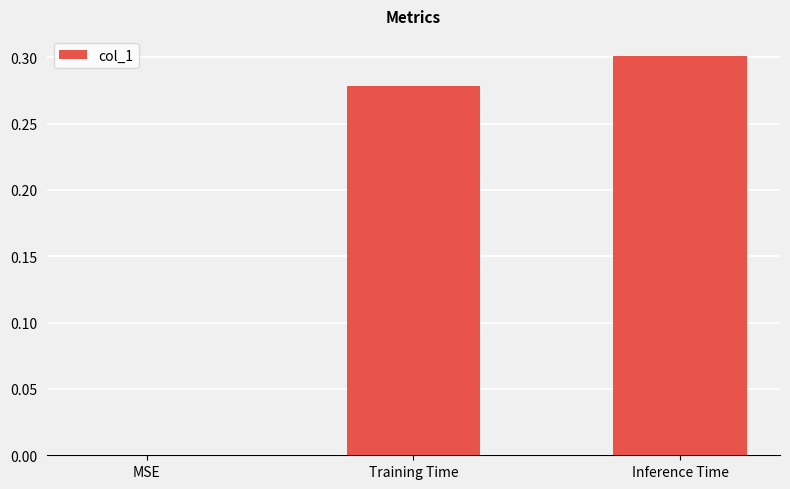

What is the sum of all values?

0.6